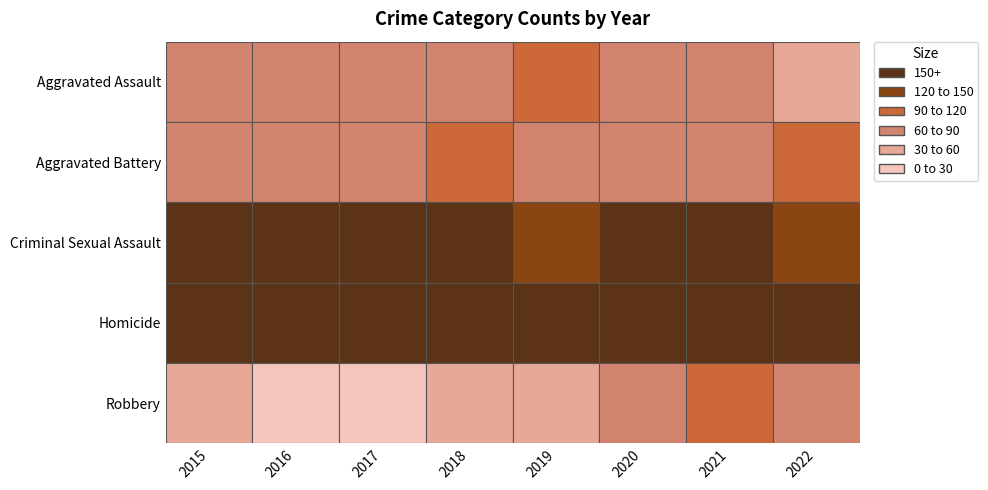

True or false: Criminal Sexual Assault has a value of 9 at 2016.

False